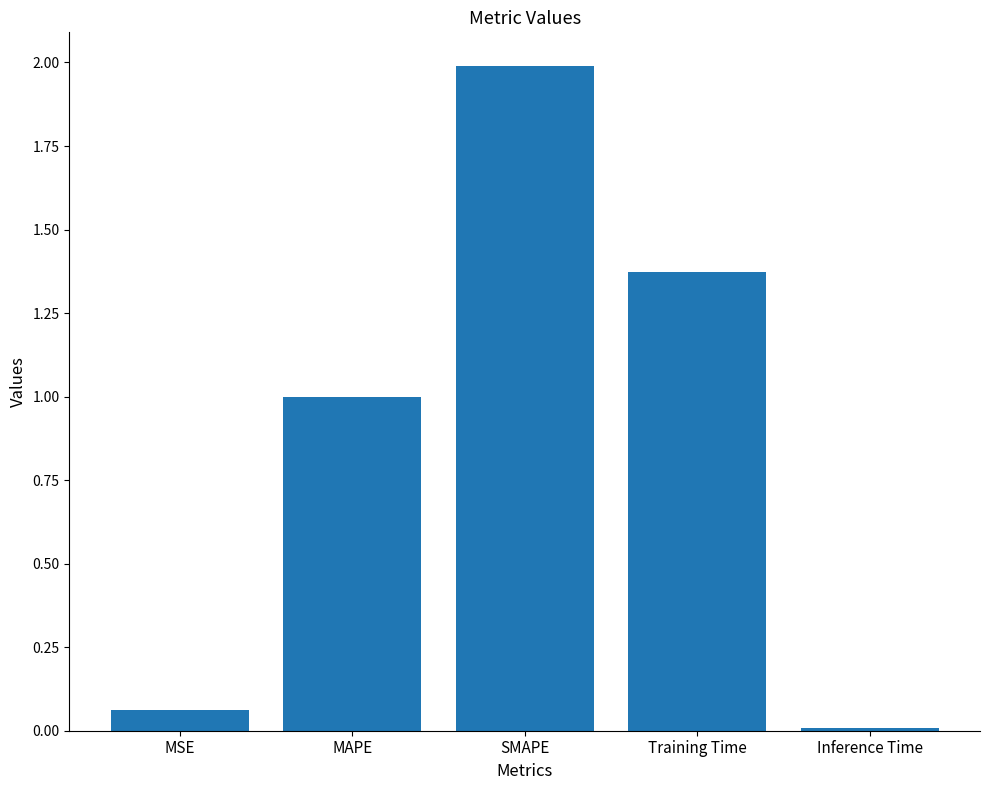

List the labels in order of value, smallest first.

Inference Time, MSE, MAPE, Training Time, SMAPE